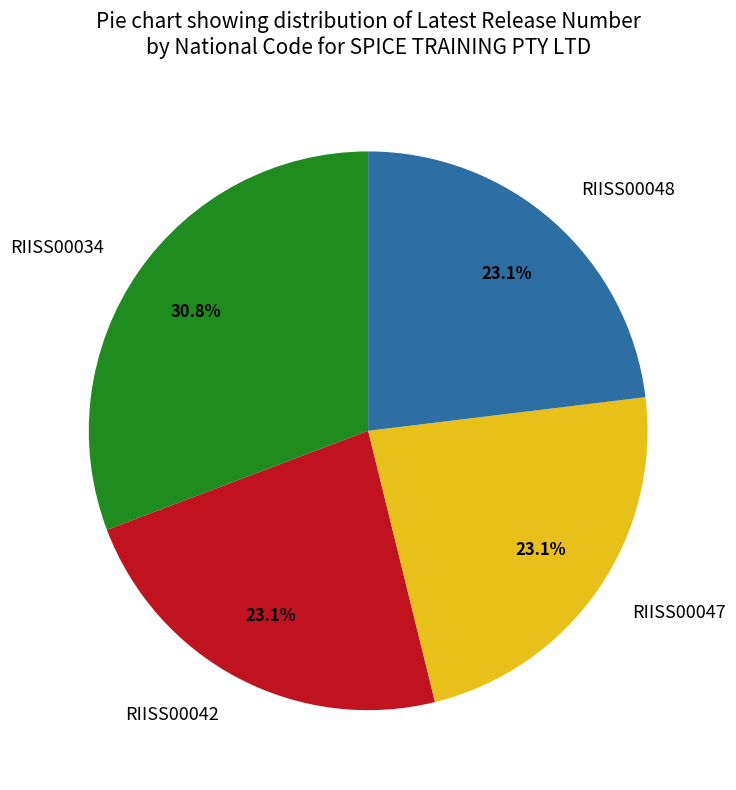

Is the sum of RIISS00034 and RIISS00047 greater than half?

Yes